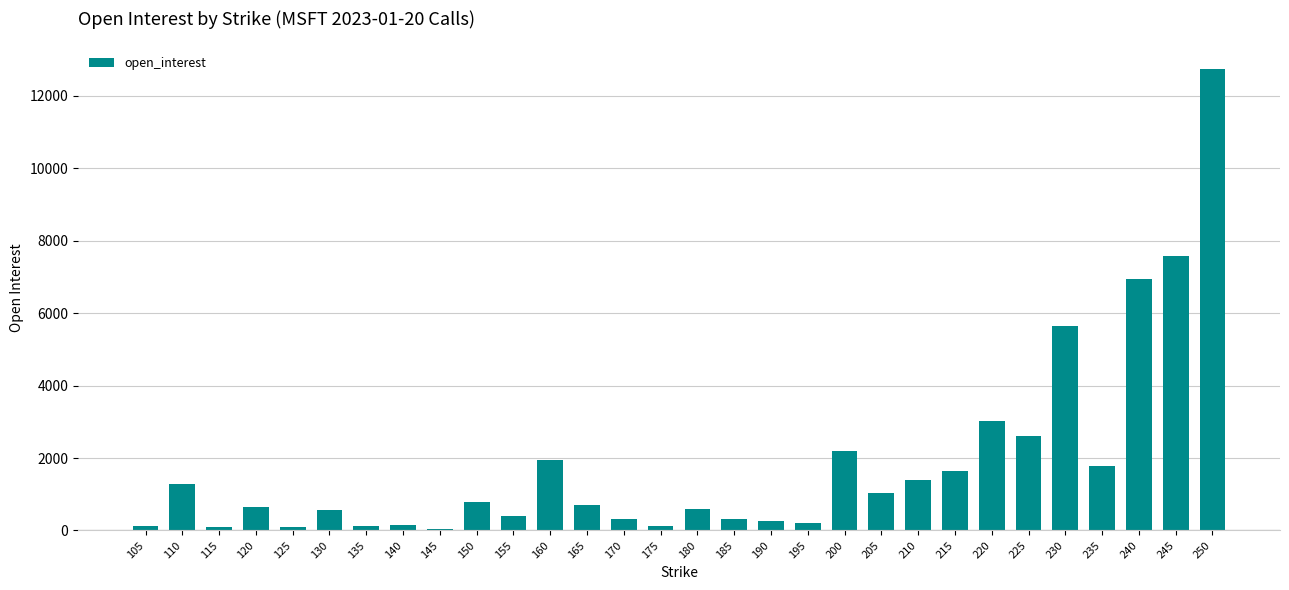

Approximately how many times larger is the value at 225 compared to 120?

4.0